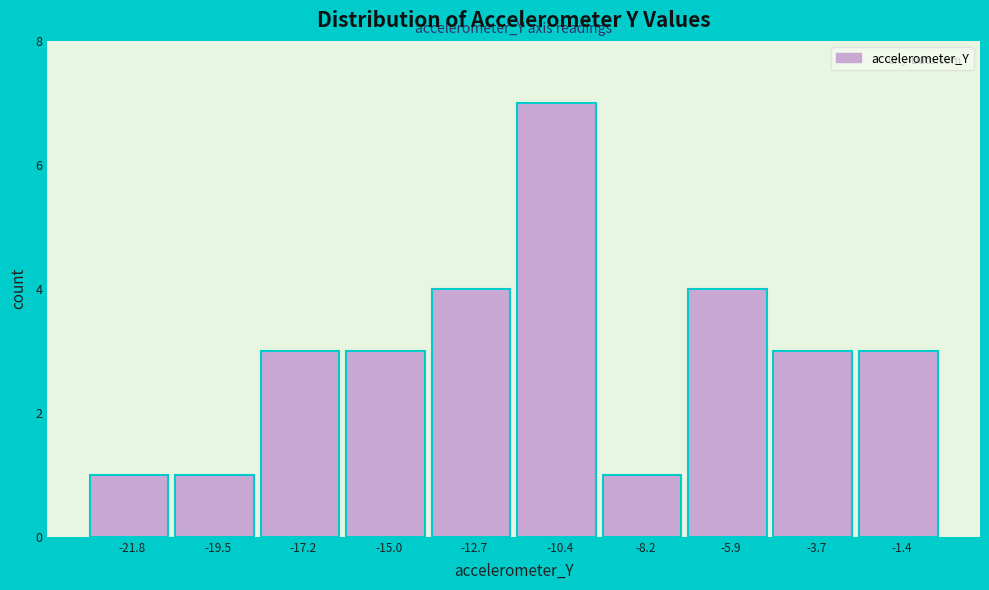

Reading left to right, transcribe this chart: for each bar, give the range it covers on the x-axis and its height. Neither the bar edges nor the heights are printed on the chart, so give them approximately, as read against the axes.

-23.0 to -20.5: 1
-20.5 to -18.5: 1
-18.5 to -16.0: 3
-16.0 to -14.0: 3
-14.0 to -11.5: 4
-11.5 to -9.5: 7
-9.5 to -7.0: 1
-7.0 to -5.0: 4
-5.0 to -2.5: 3
-2.5 to -0.5: 3